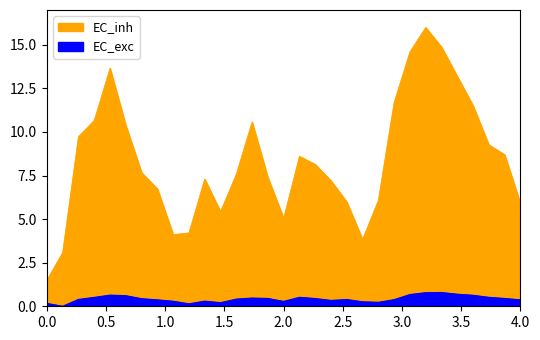

At which category does EC_exc reach its first local valley?

2